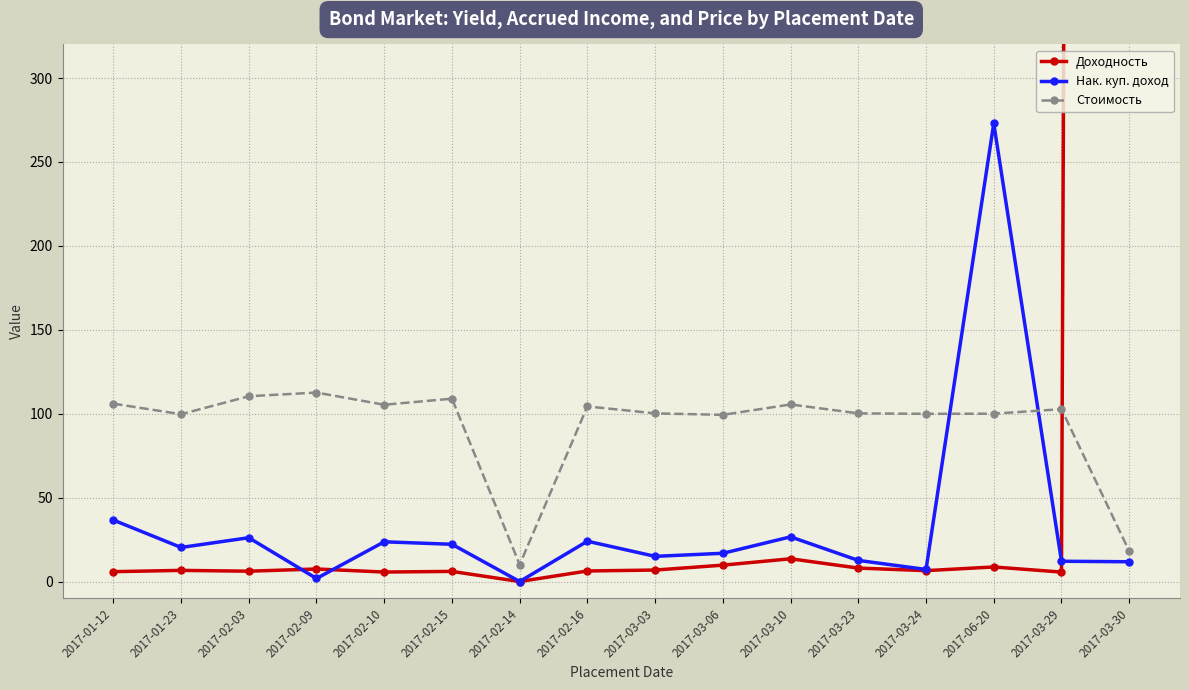

Does the chart have visible grid lines?

Yes